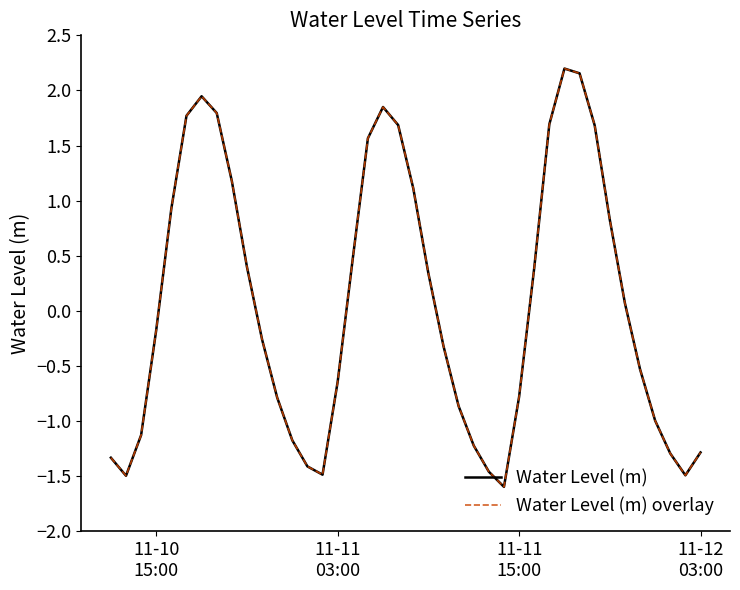

Does the chart have visible grid lines?

No